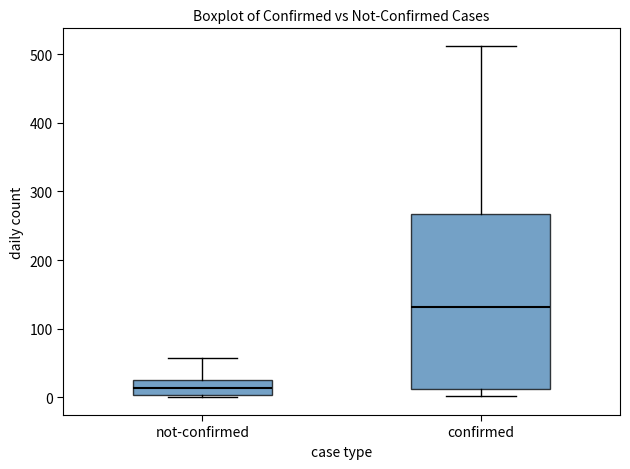

Which box's median line is the lowest?

not-confirmed